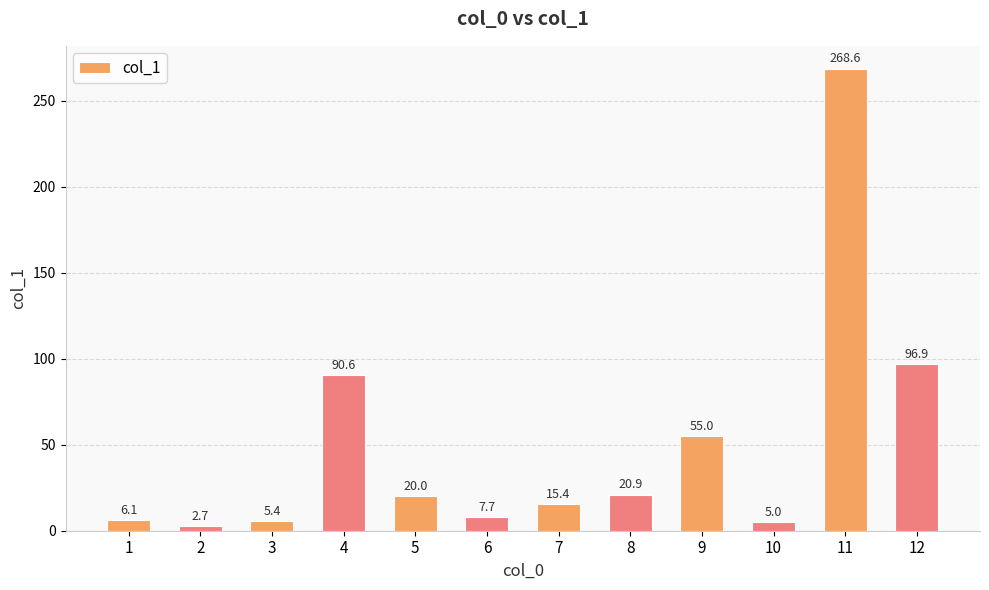

Reading left to right, transcribe all the data shown in this chart.

6.1	2.7	5.4	90.6	20.0	7.7	15.4	20.9	55.0	5.0	268.6	96.9